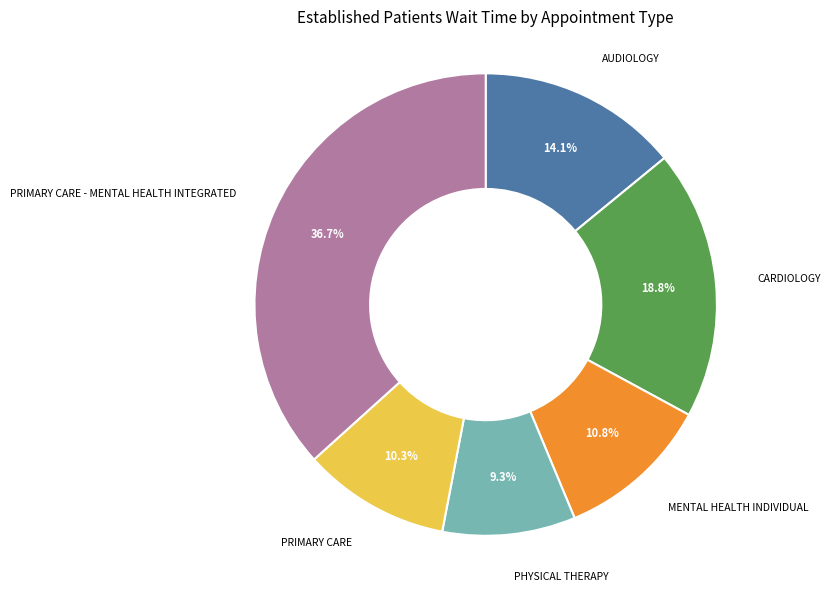

How much of the chart is everything except CARDIOLOGY?

81.2%